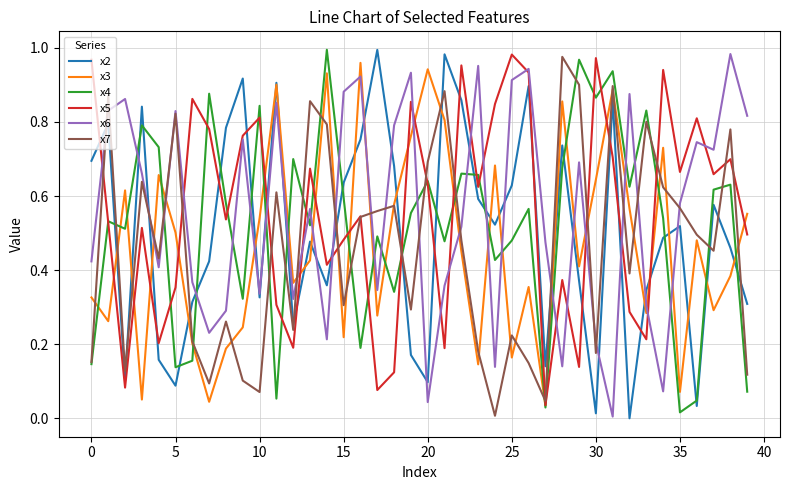

How many lines are shown in the chart?

6